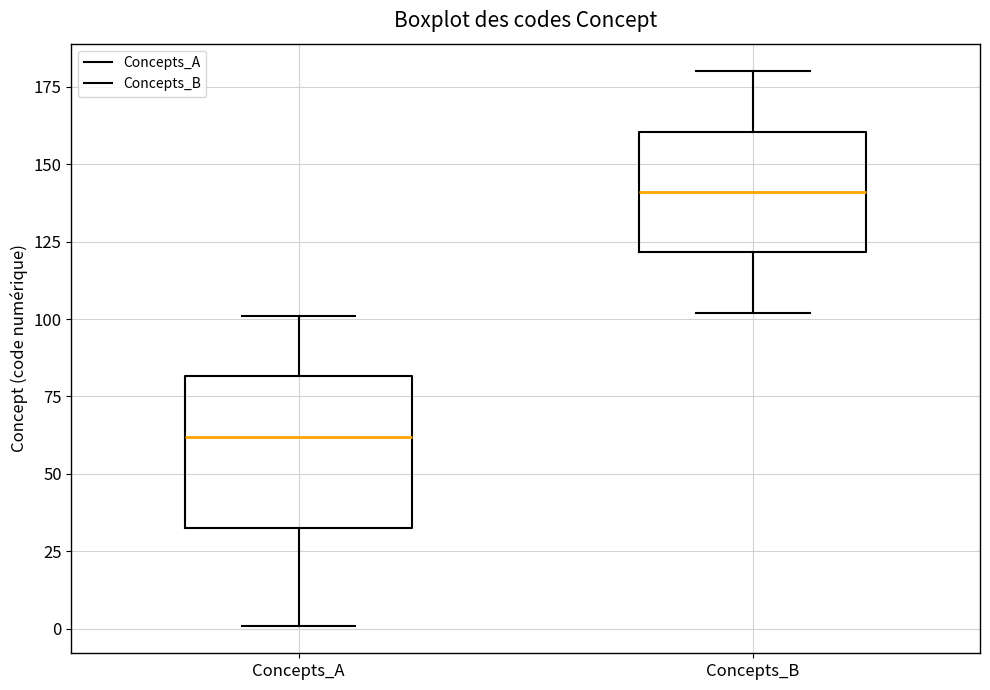

Reading left to right, transcribe this box plot: for each box, give where its median line is, the range the box spans, and where its two whiskers end, as read against the y-axis. The values are not printed on the chart, so give them approximately, as read against the axis.

Concepts_A: median 60, box 35 to 80, whiskers 0 to 100
Concepts_B: median 140, box 120 to 160, whiskers 100 to 180